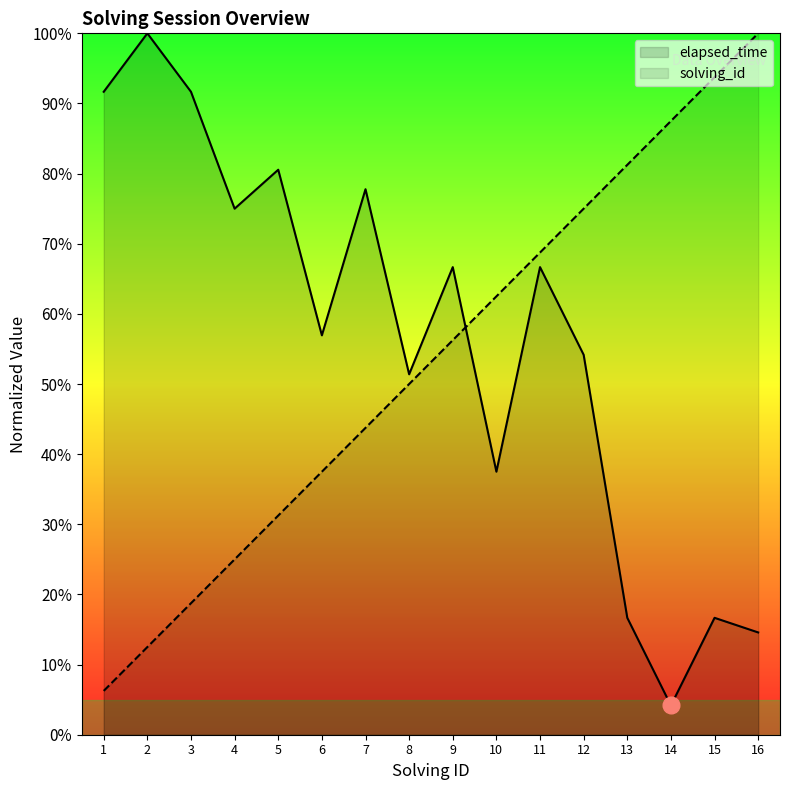

What is the greatest value displayed?

1.0